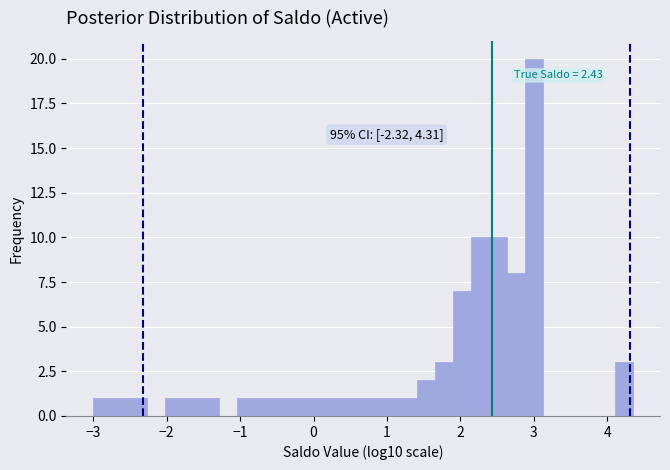

Read against the x-axis, roughly where is the centre of the tallest bar?

3.0